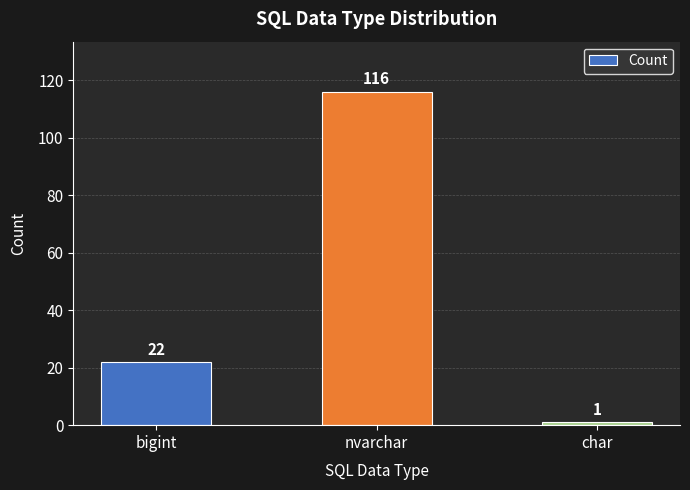

List the labels in order of value, smallest first.

char, bigint, nvarchar